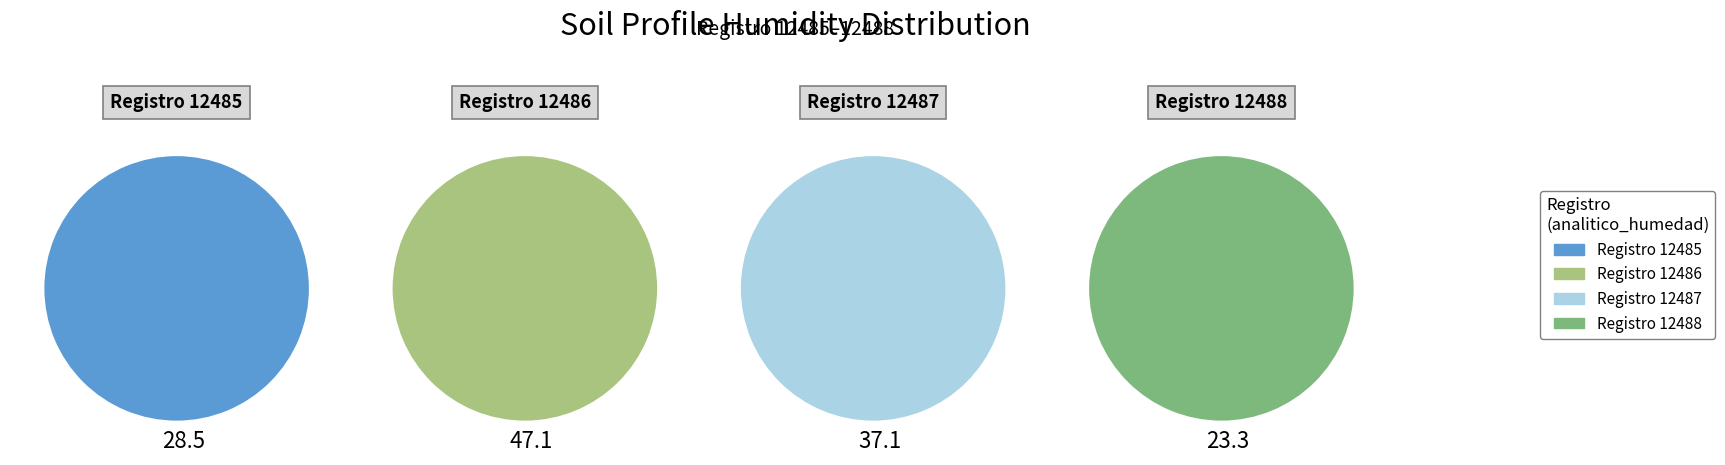

Is there any slice that represents more than half of the pie?

No